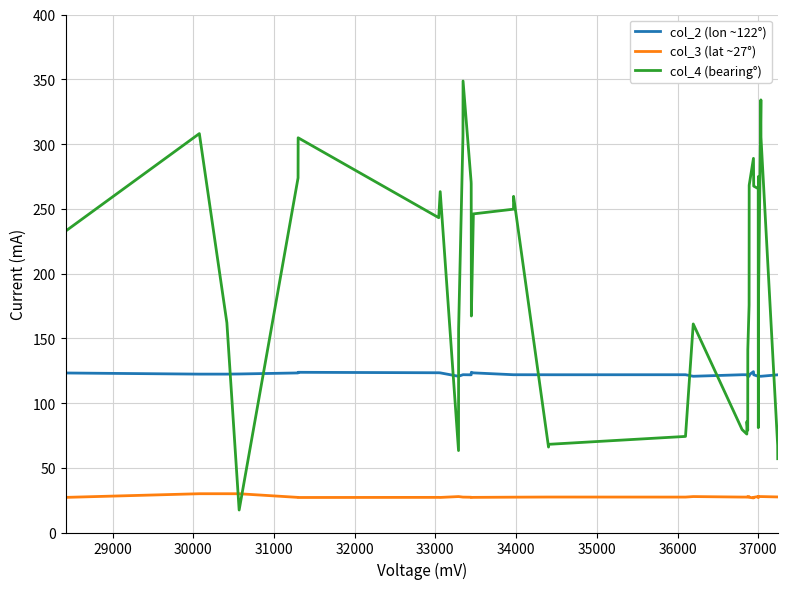

True or false: col_2 (lon ~122°) and col_3 (lat ~27°) intersect in this chart.

False